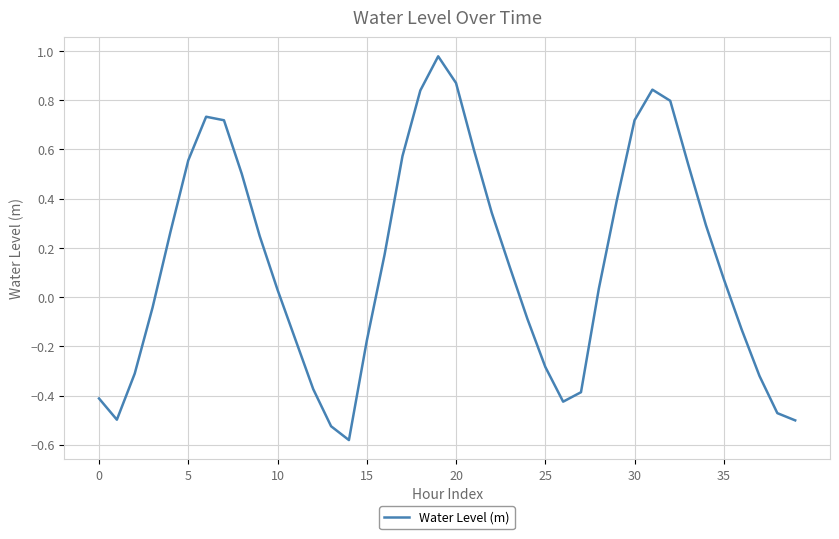

What is the maximum value shown in the chart?

1.0